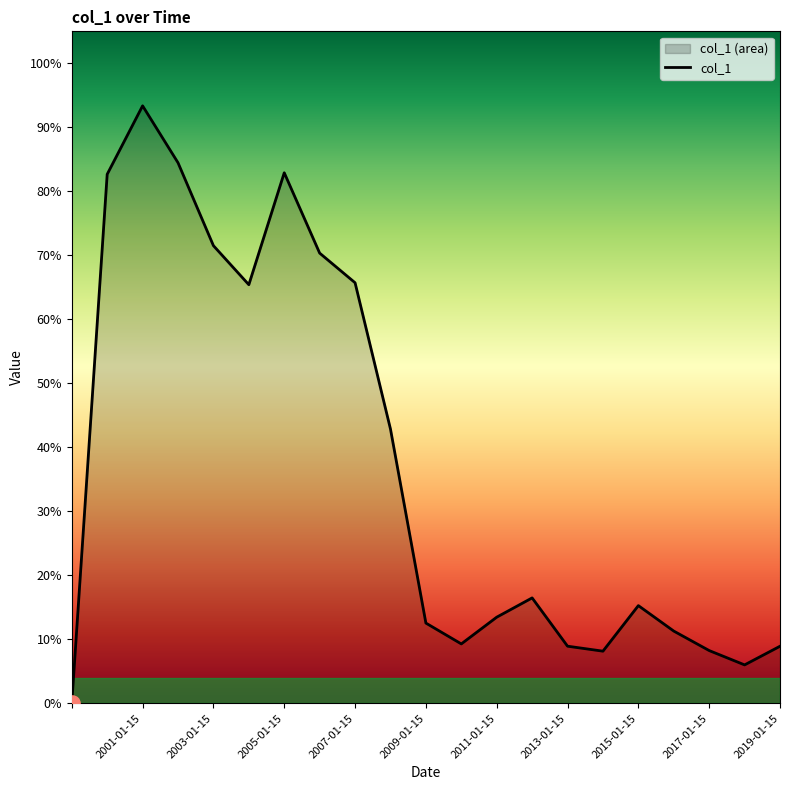

Between 16 and 2007-01-15, which is larger?

2007-01-15